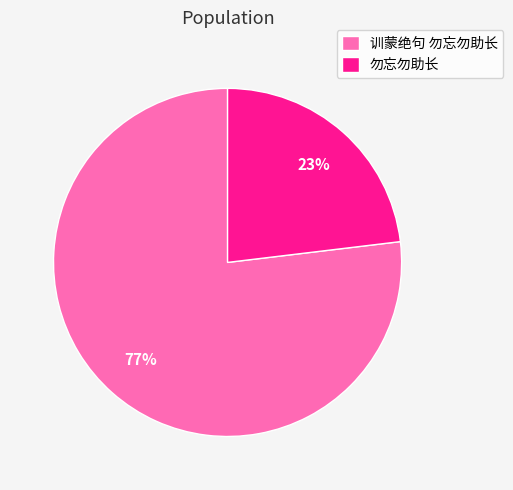

Combined, do 训蒙绝句 勿忘勿助长 and 勿忘勿助长 account for over 50%?

Yes